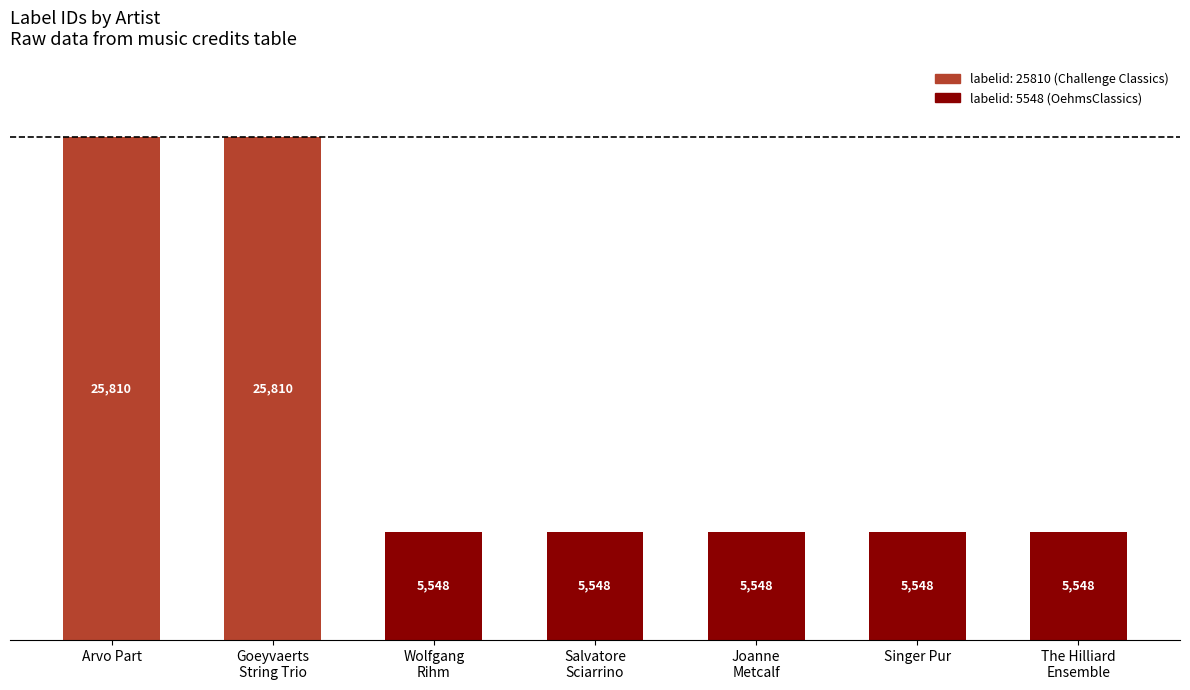

Count the values in the range 5548 to 25810.

7